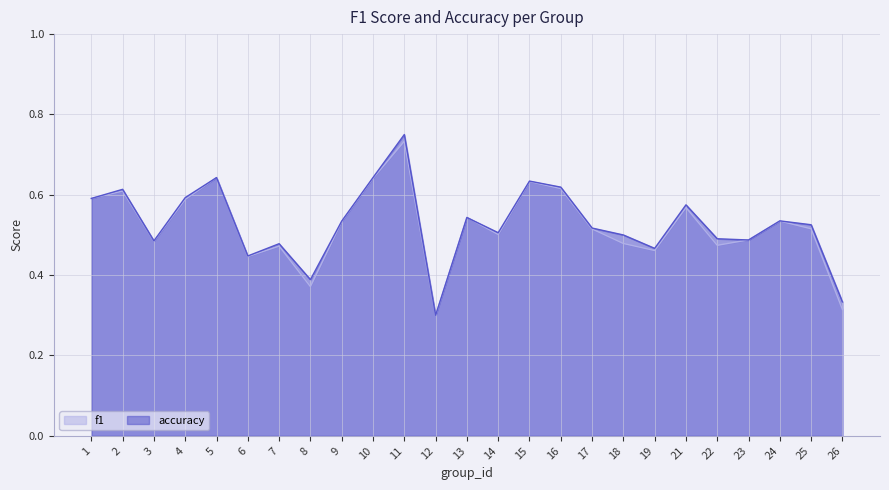

Reading left to right, what are all the values shown in this chart?

f1: 1=0.6	2=0.6	3=0.5	4=0.6	5=0.6	6=0.4	7=0.5	8=0.4	9=0.5	10=0.6	11=0.7	12=0.3	13=0.5	14=0.5	15=0.6	16=0.6	17=0.5	18=0.5	19=0.5	21=0.6	22=0.5	23=0.5	24=0.5	25=0.5	26=0.3
accuracy: 1=0.6	2=0.6	3=0.5	4=0.6	5=0.6	6=0.4	7=0.5	8=0.4	9=0.5	10=0.6	11=0.8	12=0.3	13=0.5	14=0.5	15=0.6	16=0.6	17=0.5	18=0.5	19=0.5	21=0.6	22=0.5	23=0.5	24=0.5	25=0.5	26=0.3